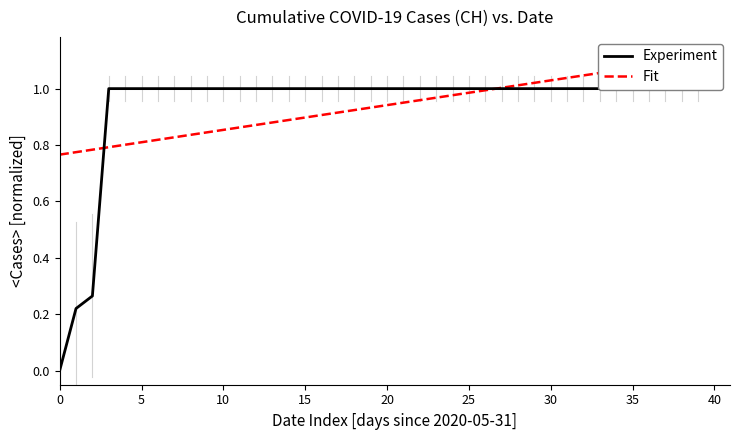

Which series has the widest spread of values?

Experiment